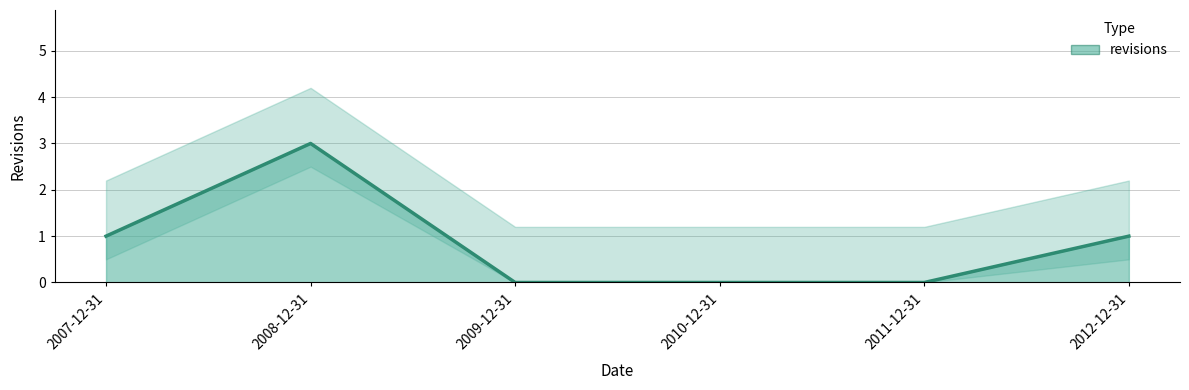

The chart shows a value of 2 at 2009-12-31. True or false?

False